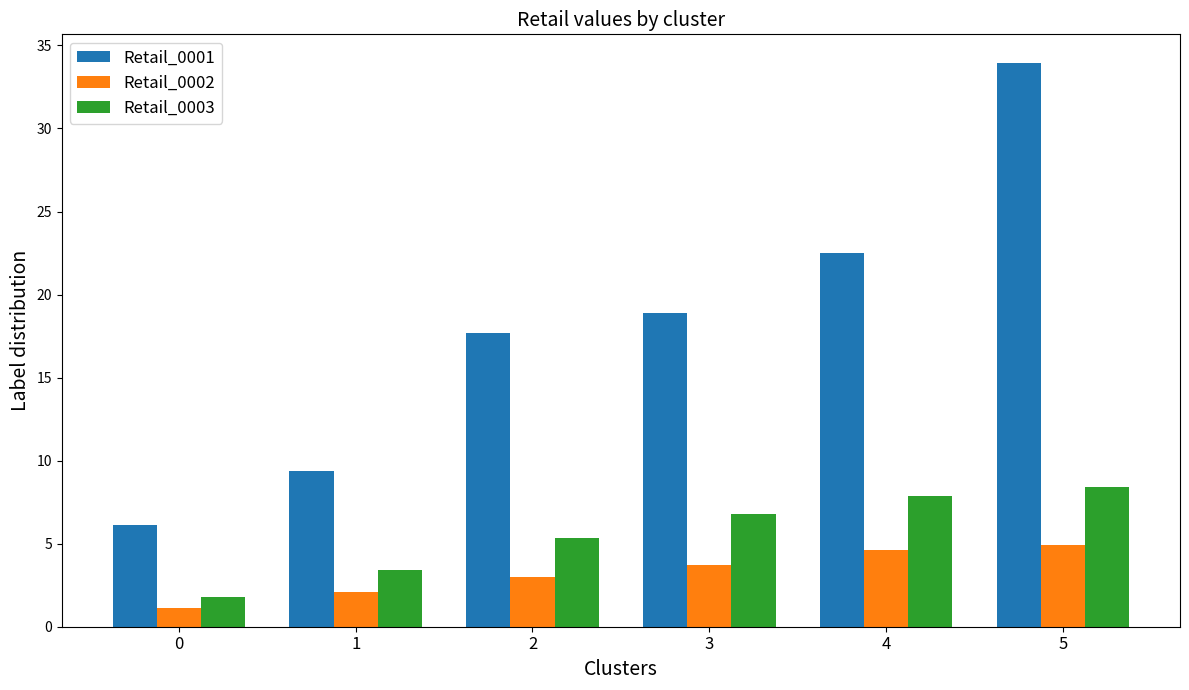

Does the chart contain stacked bars?

No